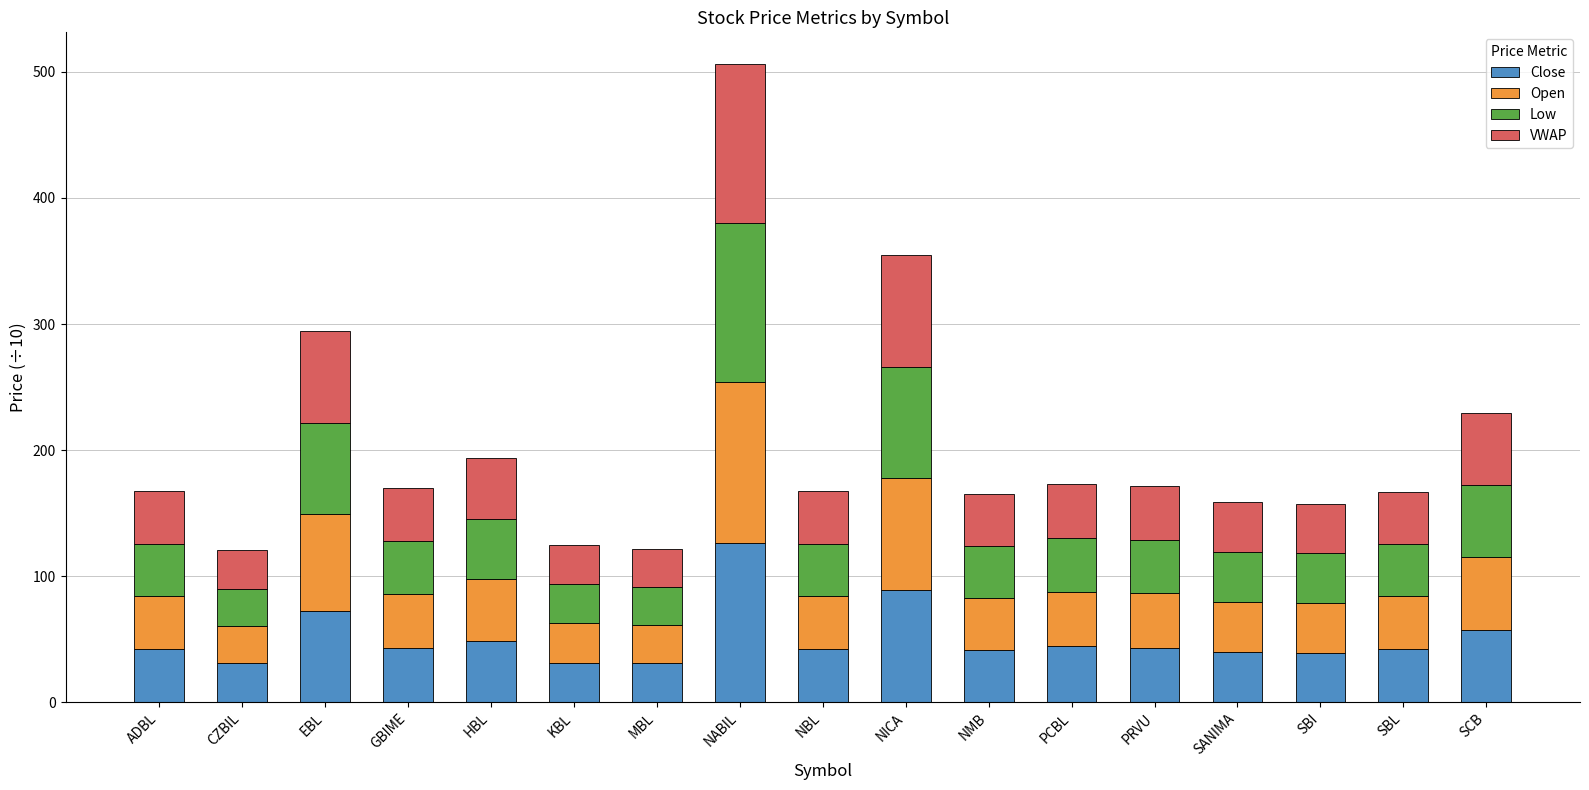

The Close series shows 31.1 at CZBIL. True or false?

True